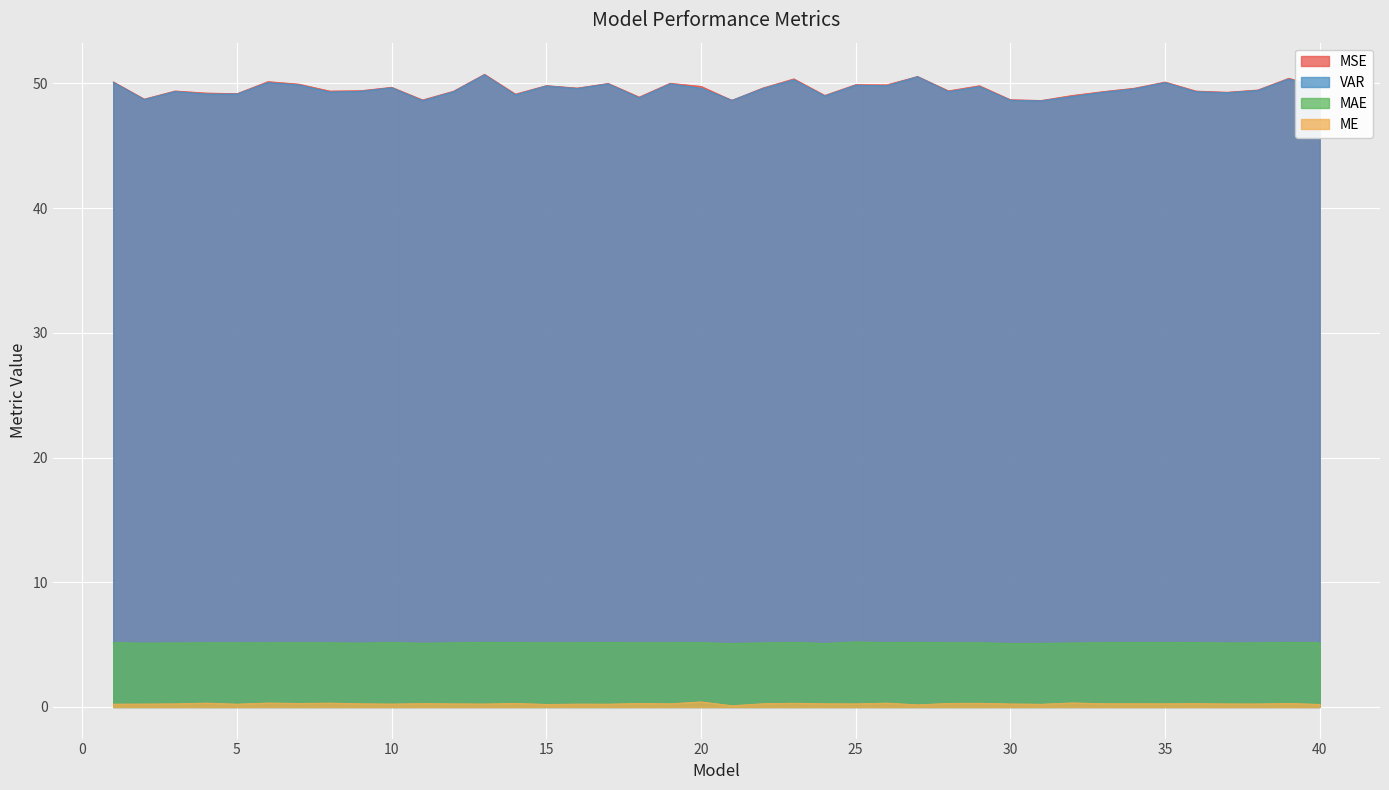

Reading left to right, what are all the values shown in this chart?

MSE: 50.1	48.7	49.4	49.2	49.2	50.1	49.9	49.4	49.4	49.7	48.7	49.4	50.7	49.1	49.8	49.6	50.0	48.9	50.0	49.8	48.6	49.6	50.4	49.0	49.9	49.9	50.6	49.4	49.8	48.7	48.6	49.0	49.3	49.6	50.1	49.4	49.3	49.5	50.4	49.7
VAR: 50.1	48.7	49.4	49.2	49.1	50.1	49.9	49.3	49.4	49.7	48.6	49.3	50.7	49.1	49.8	49.6	50.0	48.8	50.0	49.6	48.7	49.6	50.3	49.0	49.9	49.8	50.5	49.3	49.7	48.7	48.6	49.0	49.3	49.6	50.1	49.3	49.3	49.4	50.4	49.7
MAE: 5.2	5.1	5.1	5.1	5.1	5.1	5.2	5.1	5.1	5.2	5.1	5.1	5.2	5.2	5.1	5.2	5.2	5.1	5.2	5.2	5.1	5.1	5.2	5.1	5.2	5.2	5.2	5.1	5.1	5.1	5.1	5.1	5.2	5.2	5.2	5.2	5.1	5.1	5.2	5.1
ME: 0.2	0.2	0.3	0.3	0.2	0.3	0.3	0.3	0.3	0.2	0.3	0.3	0.2	0.3	0.2	0.2	0.2	0.3	0.3	0.4	0.1	0.3	0.3	0.3	0.2	0.3	0.2	0.3	0.3	0.2	0.2	0.3	0.3	0.3	0.3	0.3	0.2	0.2	0.3	0.2